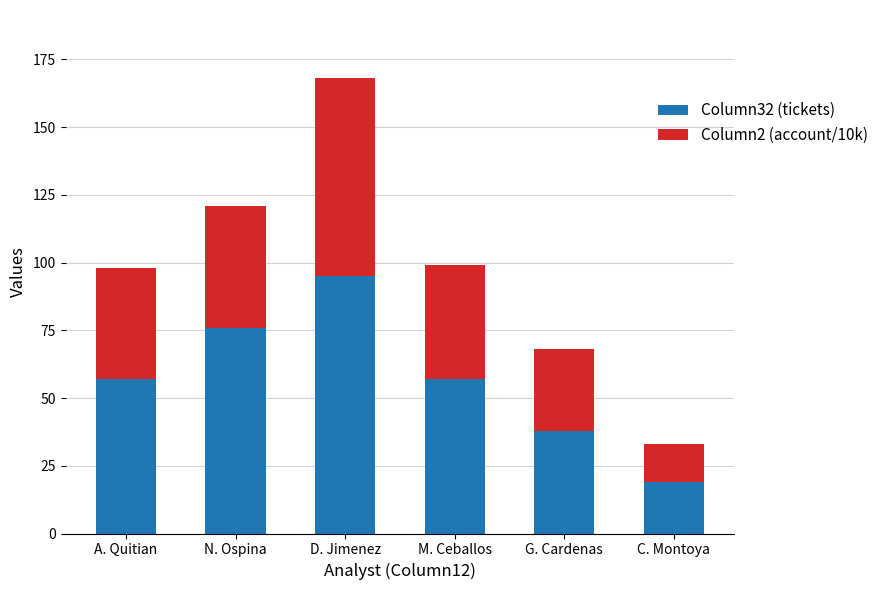

What is the sum of the Column32 (tickets) values at N. Ospina and D. Jimenez?

171